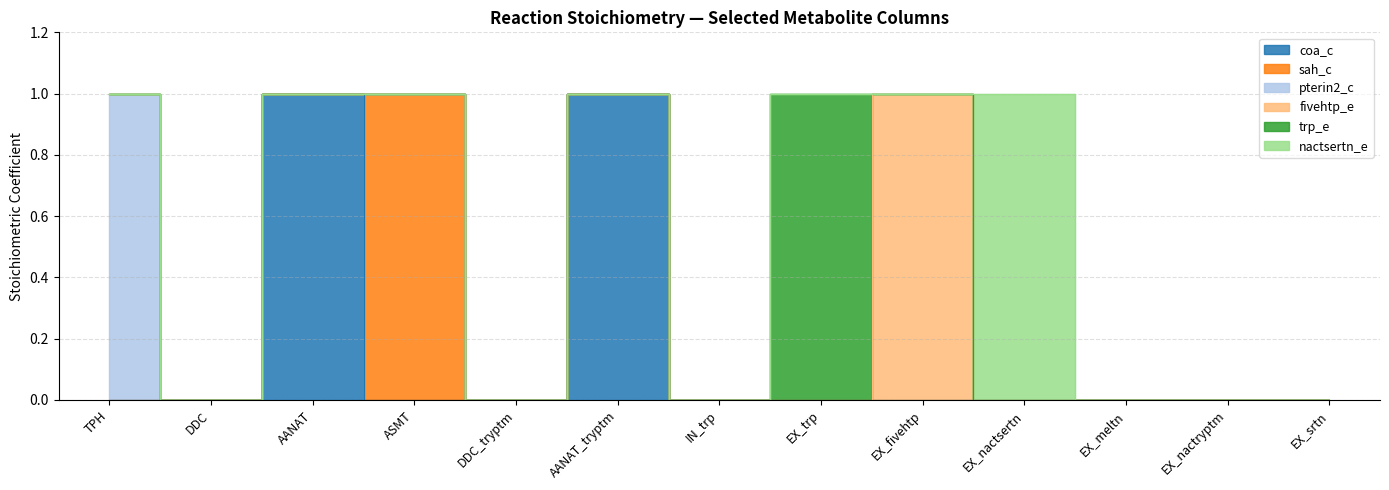

At which category does the chart reach its peak across all series?

AANAT